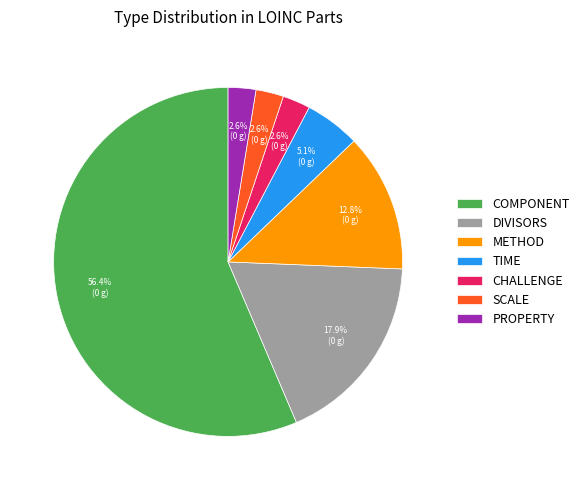

To the nearest percent, what portion does DIVISORS represent?

18%